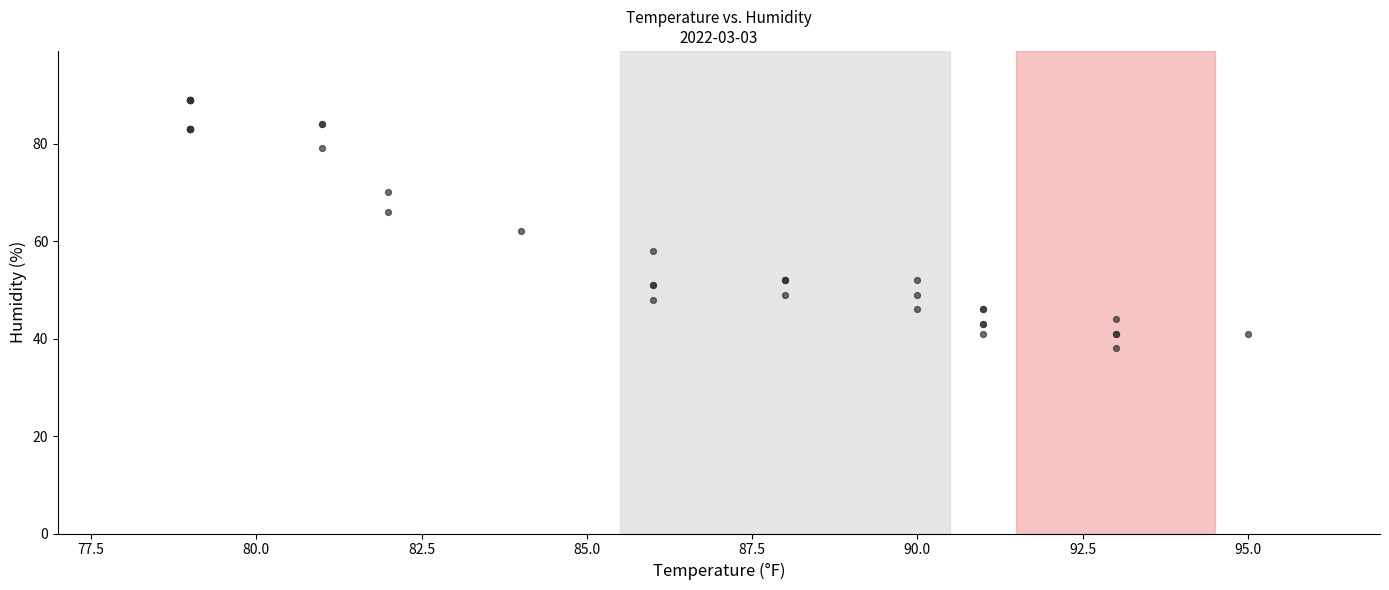

What Y value in the scatter plot is closest to 63?

62